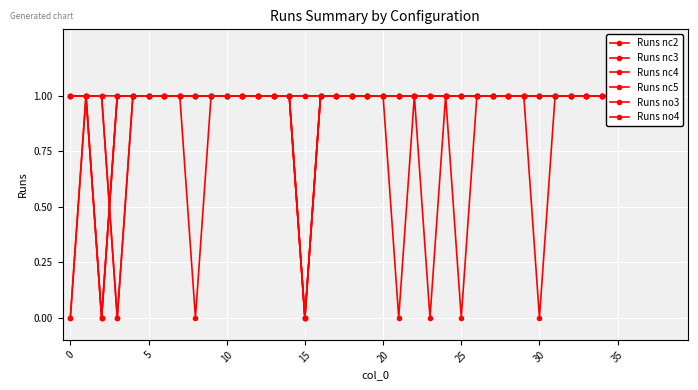

At 35, list the series in order from smallest to largest.

Runs nc2, Runs nc3, Runs nc4, Runs nc5, Runs no3, Runs no4